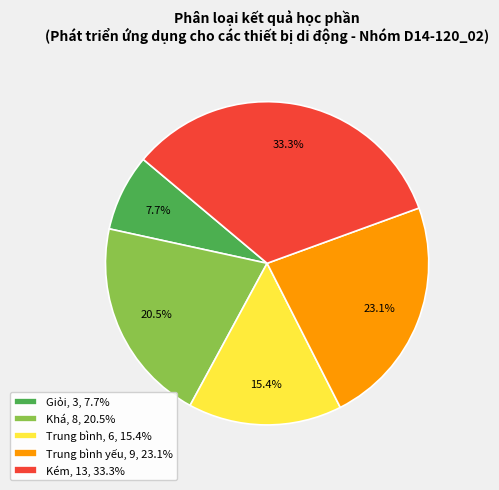

Is there any slice that represents more than half of the pie?

No